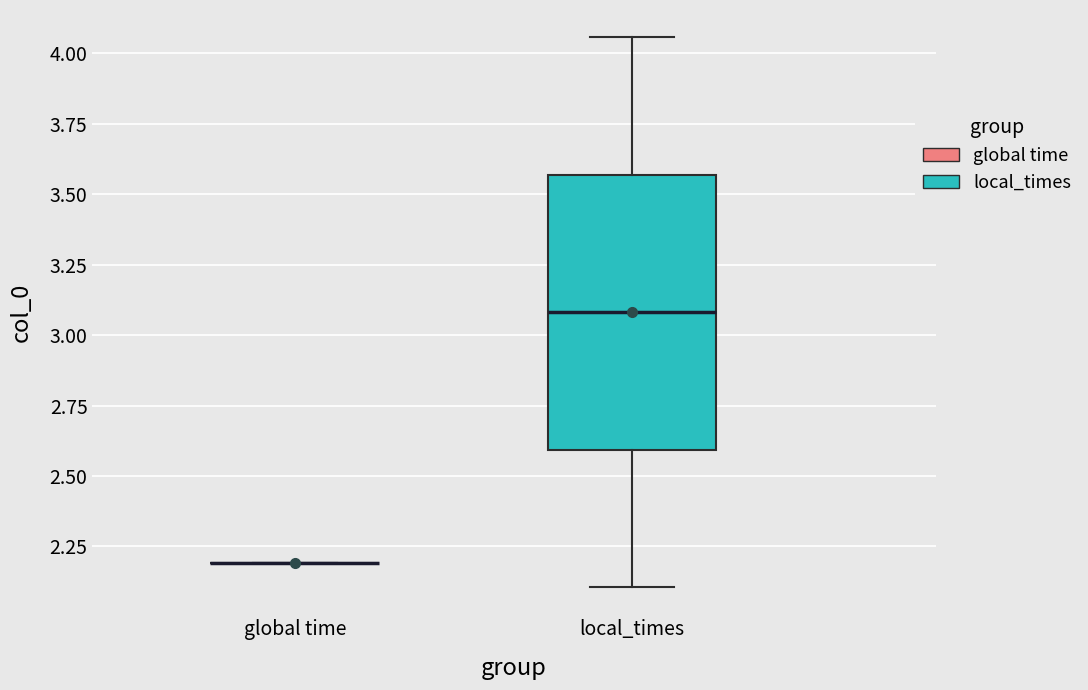

Reading left to right, transcribe this box plot: for each box, give where its median line is, the range the box spans, and where its two whiskers end, as read against the y-axis. The values are not printed on the chart, so give them approximately, as read against the axis.

global time: box collapsed to a line at 2.20, whiskers 2.20 to 2.20
local_times: median 3.10, box 2.60 to 3.55, whiskers 2.10 to 4.05